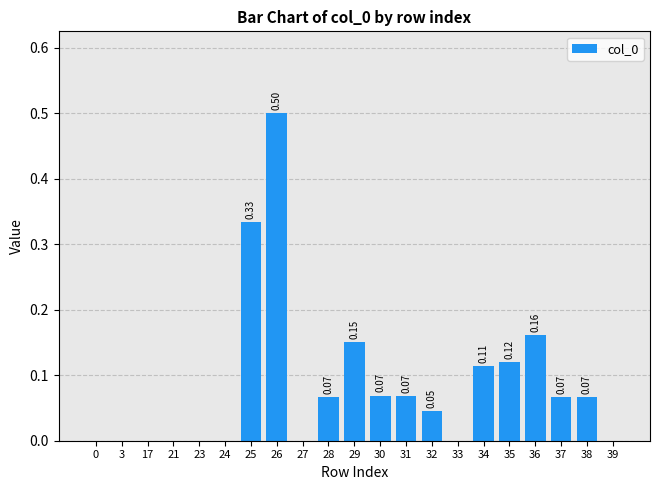

What is the change in value from 3 to 38?

+0.1